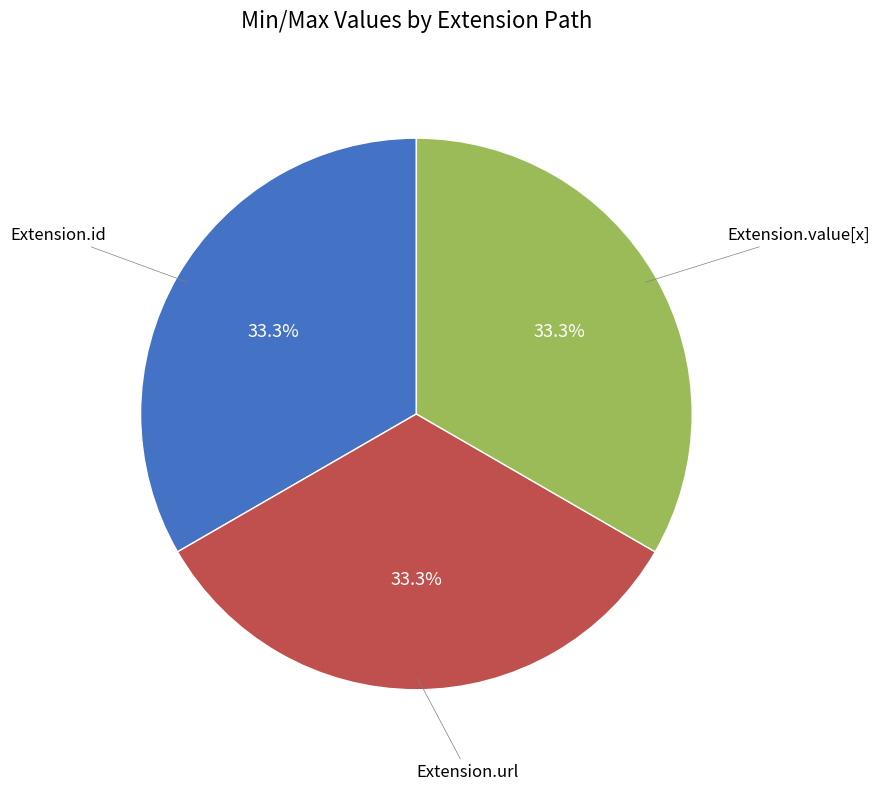

How many segments does this pie chart have?

3